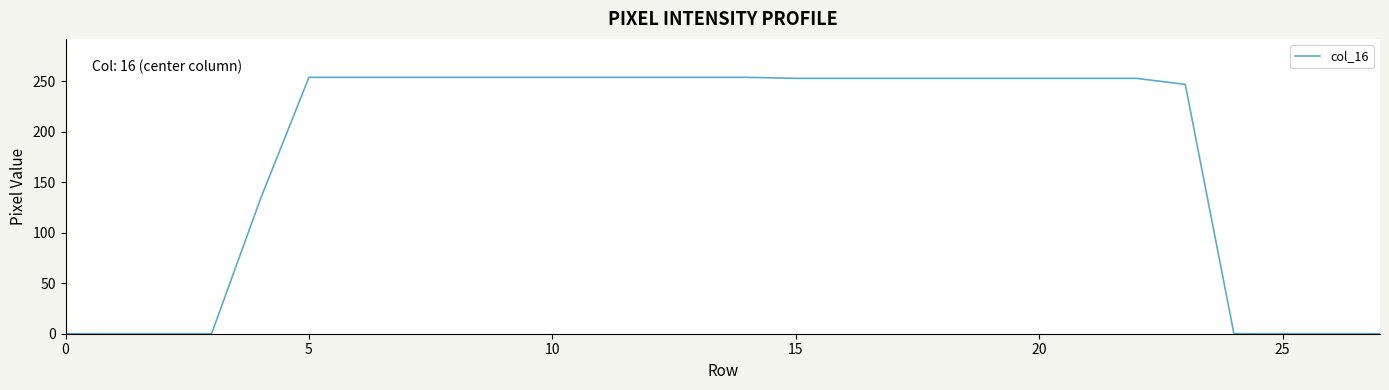

What is the greatest value displayed?

254